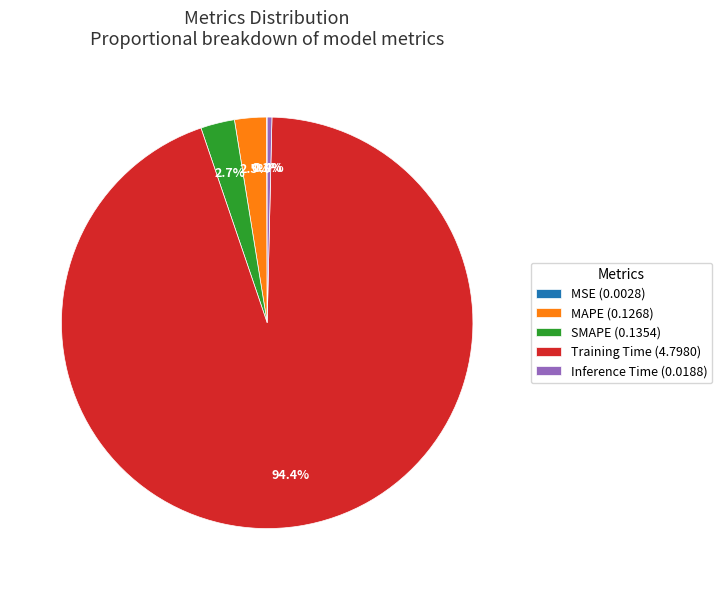

Do MAPE (0.1268) and SMAPE (0.1354) together represent more than half of the pie?

No